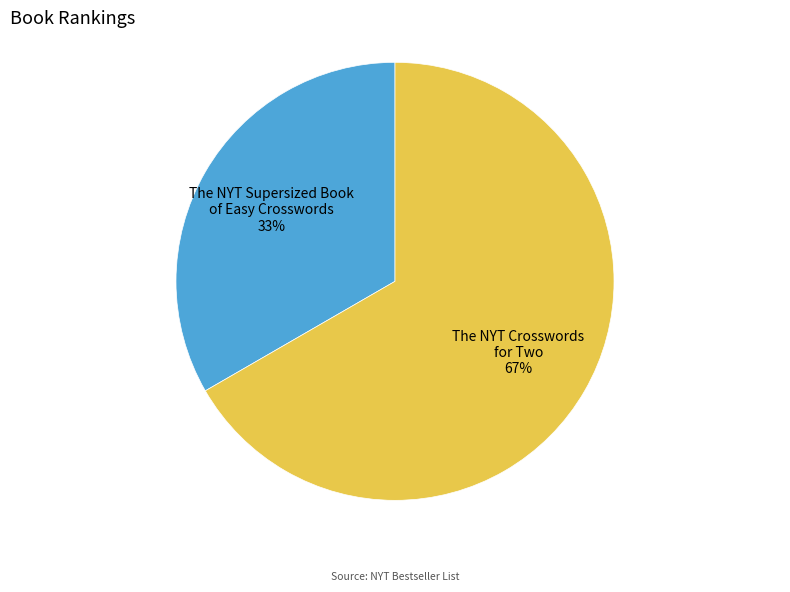

Which category has the biggest portion of the pie?

The NYT Crosswords for Two